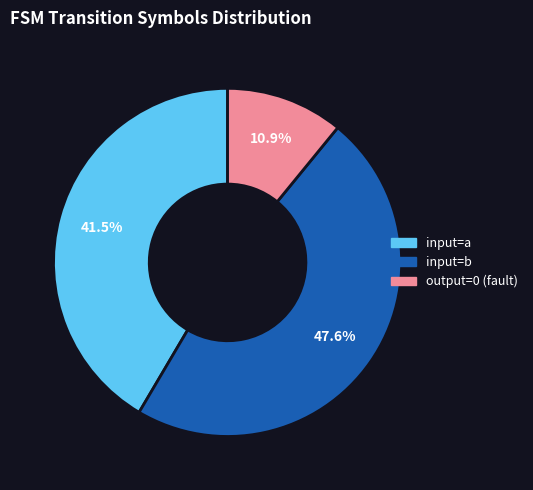

Is output=0 (fault) the majority of the pie?

No